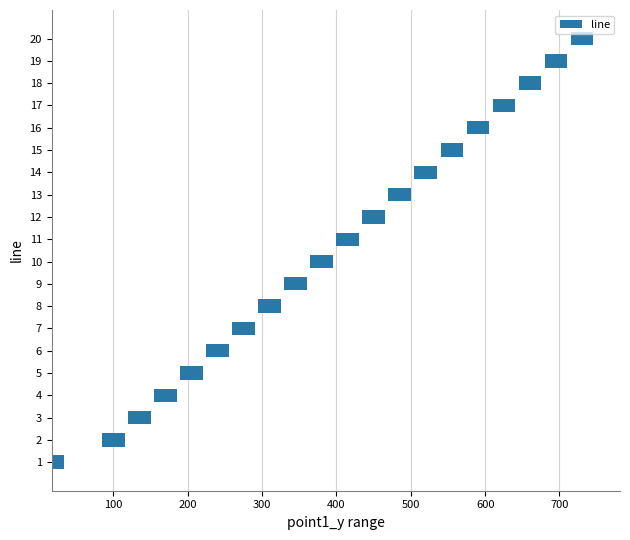

What is the ratio of the value at 12 to the value at 19?

1.0